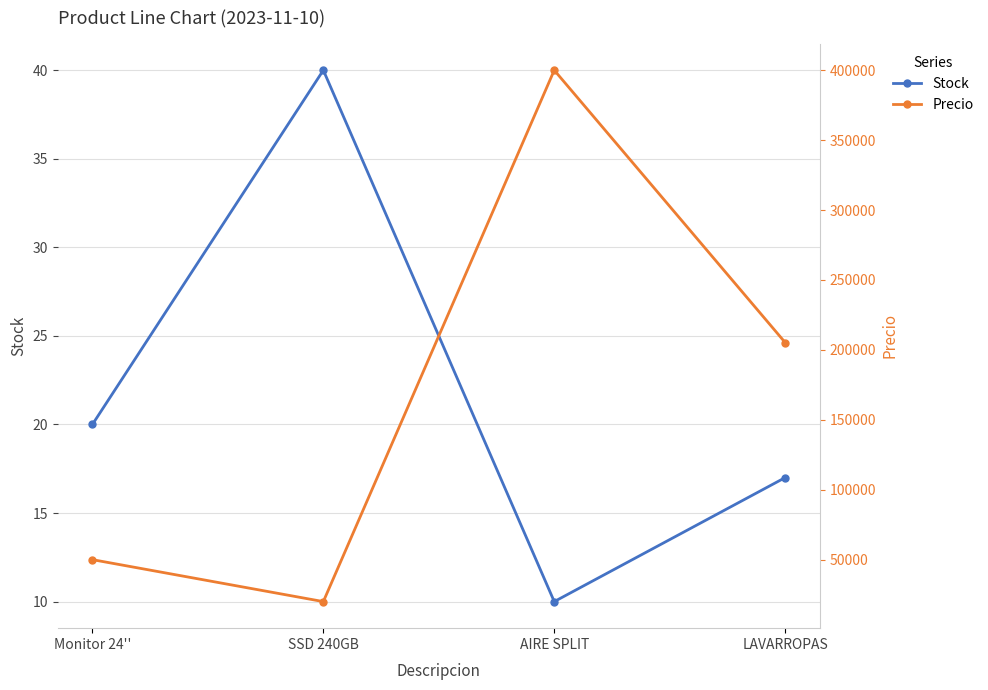

What is the lowest value of the Precio series?

20000.0